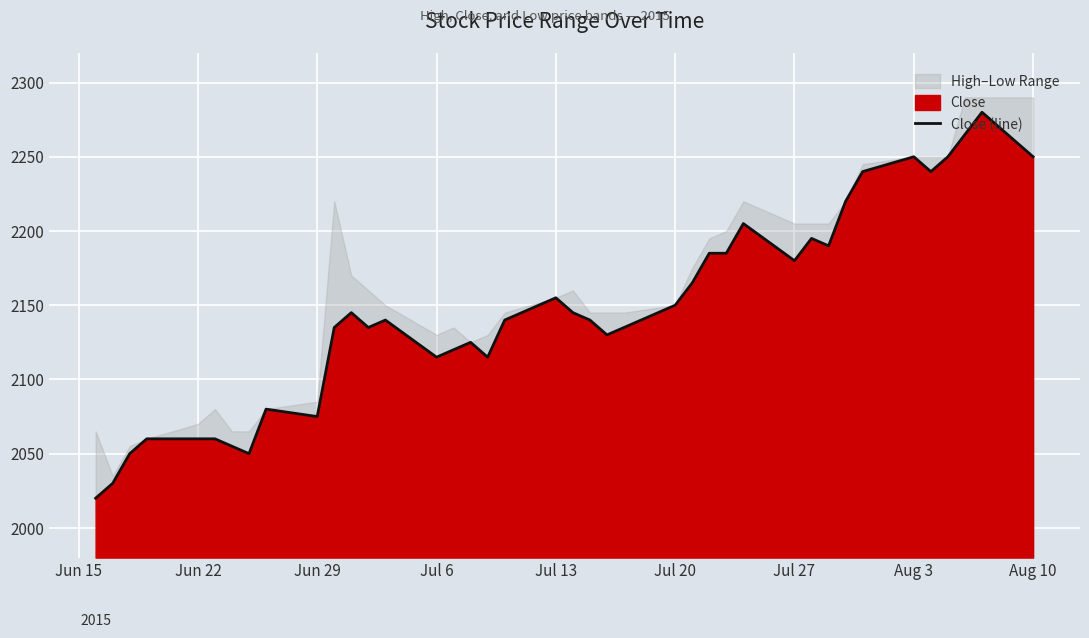

What is the highest value of the Close (line) series?

2280